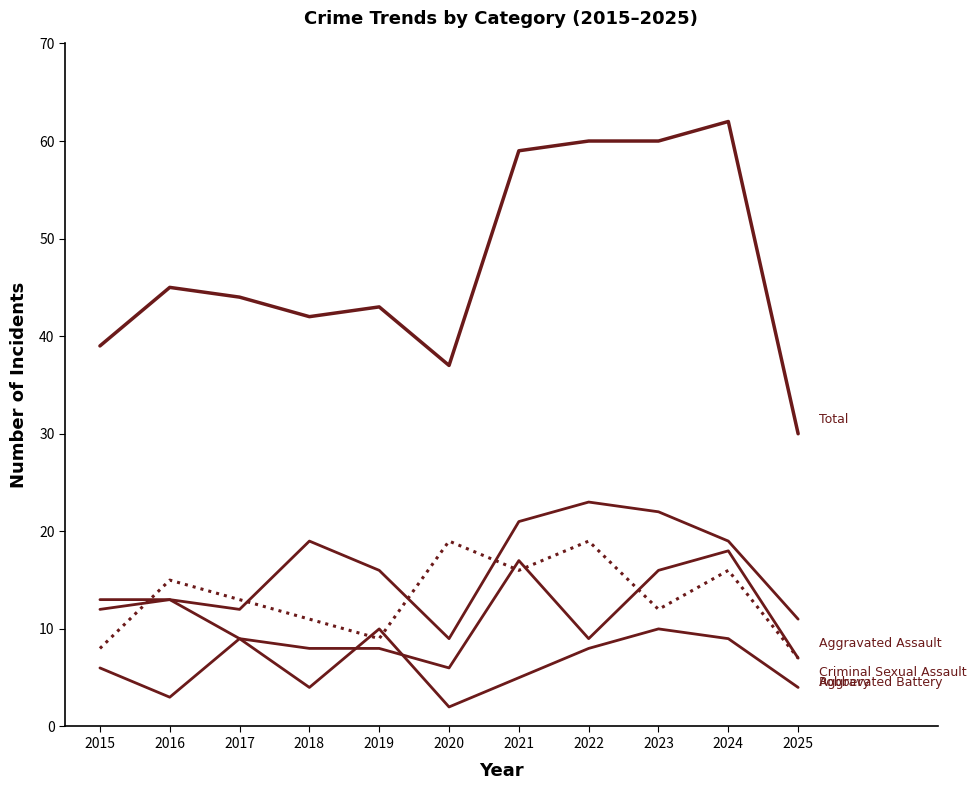

Does the chart display data point markers on the line(s)?

No